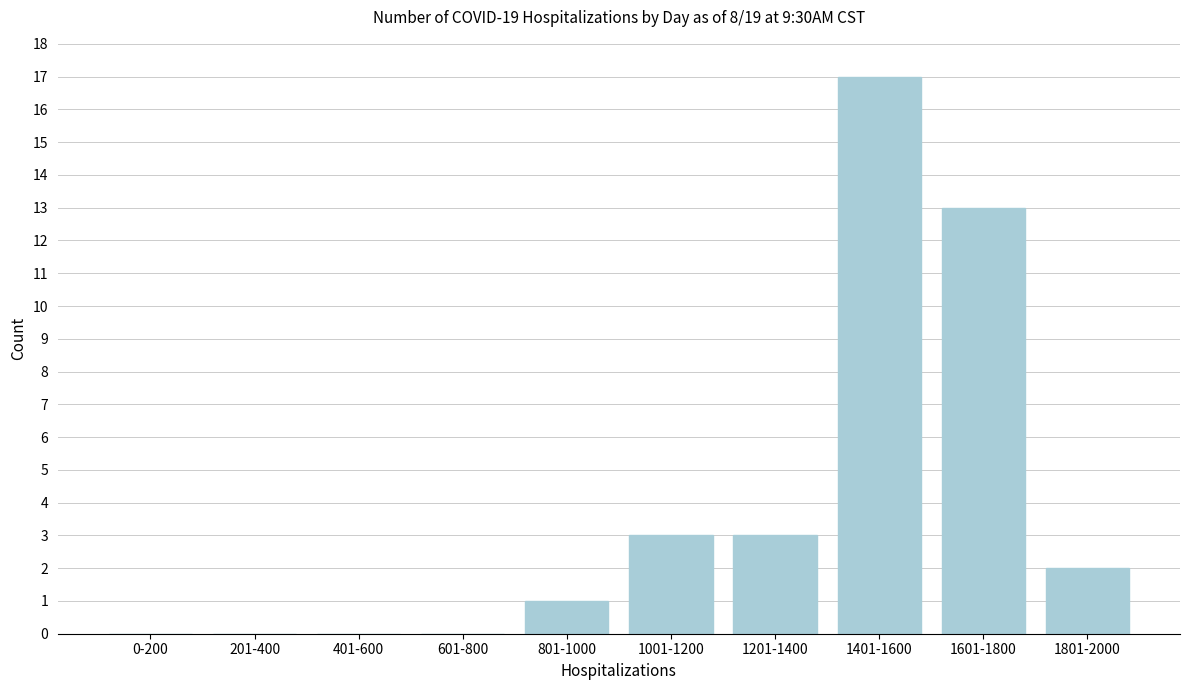

Reading left to right, what are all the values shown in this chart?

0-200=0	201-400=0	401-600=0	601-800=0	801-1000=1	1001-1200=3	1201-1400=3	1401-1600=17	1601-1800=13	1801-2000=2